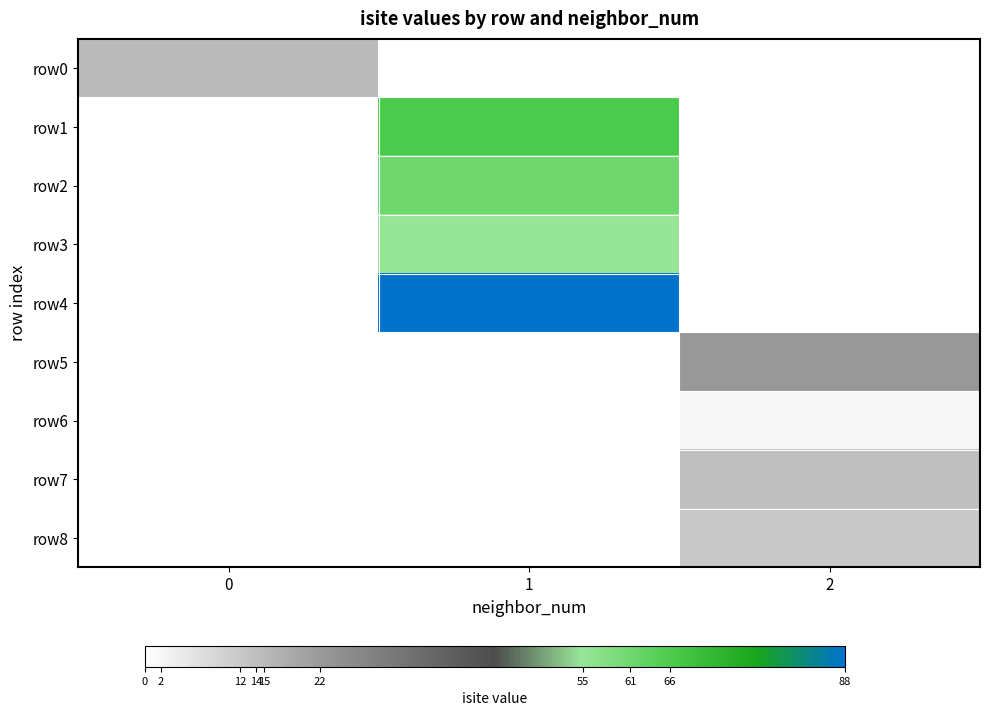

What is the greatest value displayed?

88